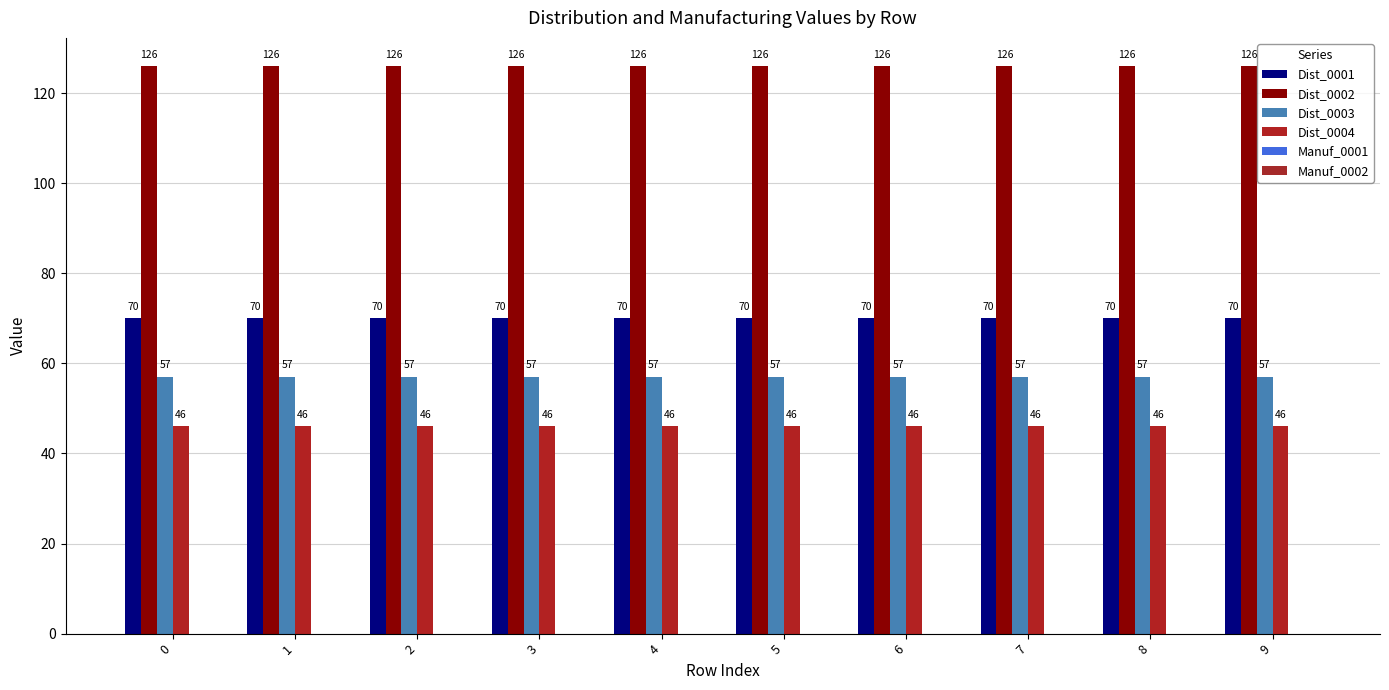

What is the total value across all series at 6?

299